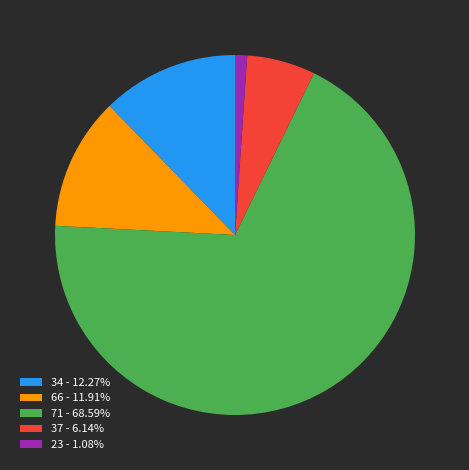

Does 37 - 6.14% represent more than half of the total?

No